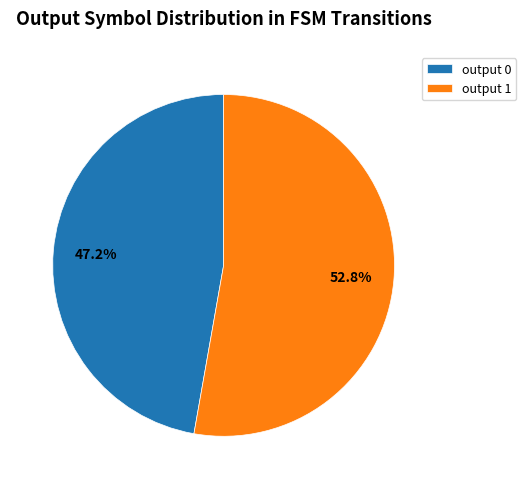

Rank the categories by value from highest to lowest.

output 1, output 0